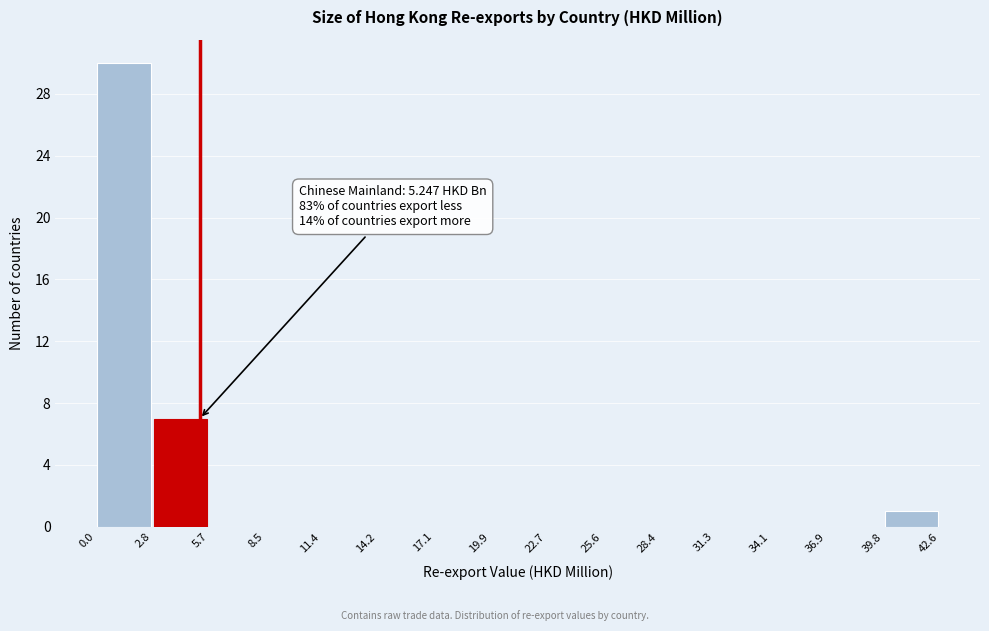

Which range on the x-axis has the tallest bar?

0.0 to 2.8